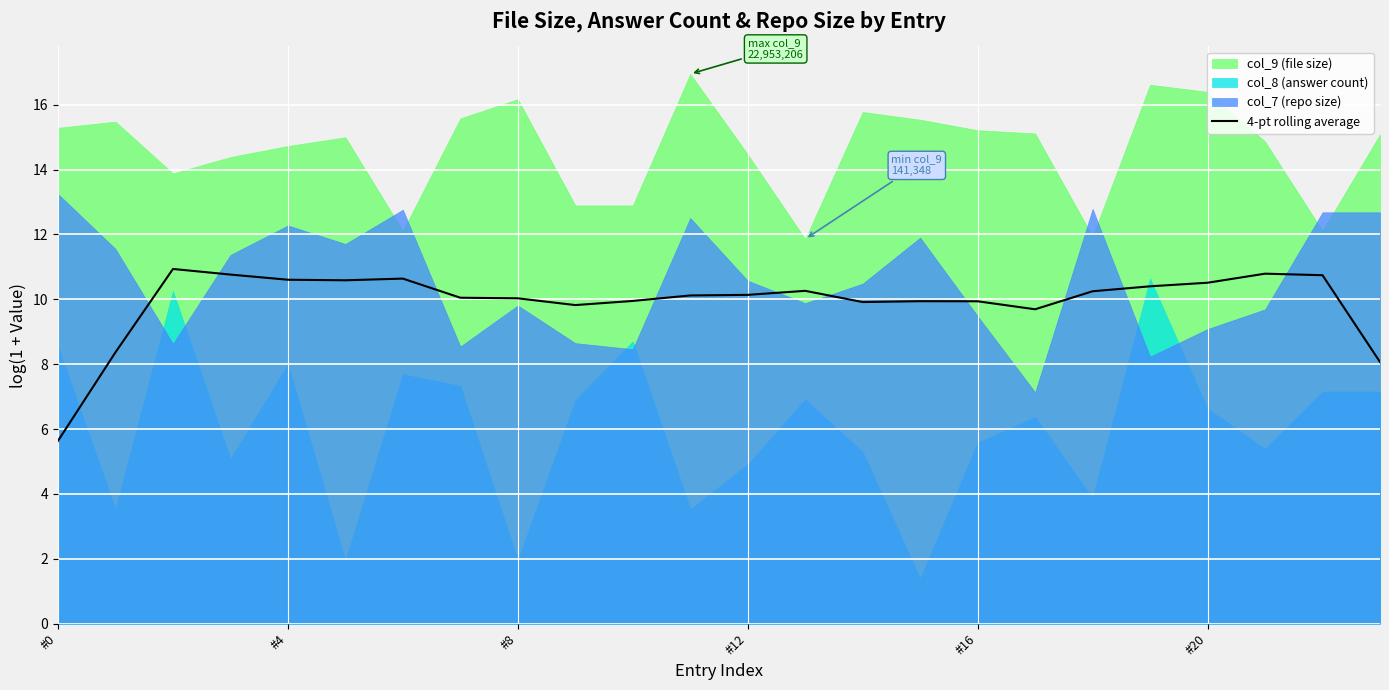

At which label does 4-pt rolling average reach its minimum?

#0